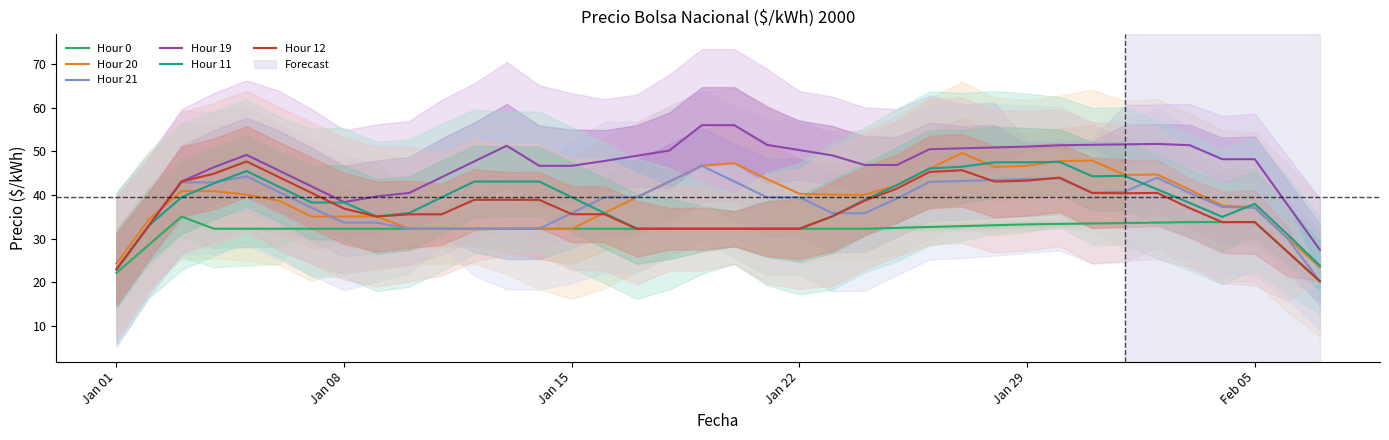

What is the highest value of the Hour 20 series?

49.6